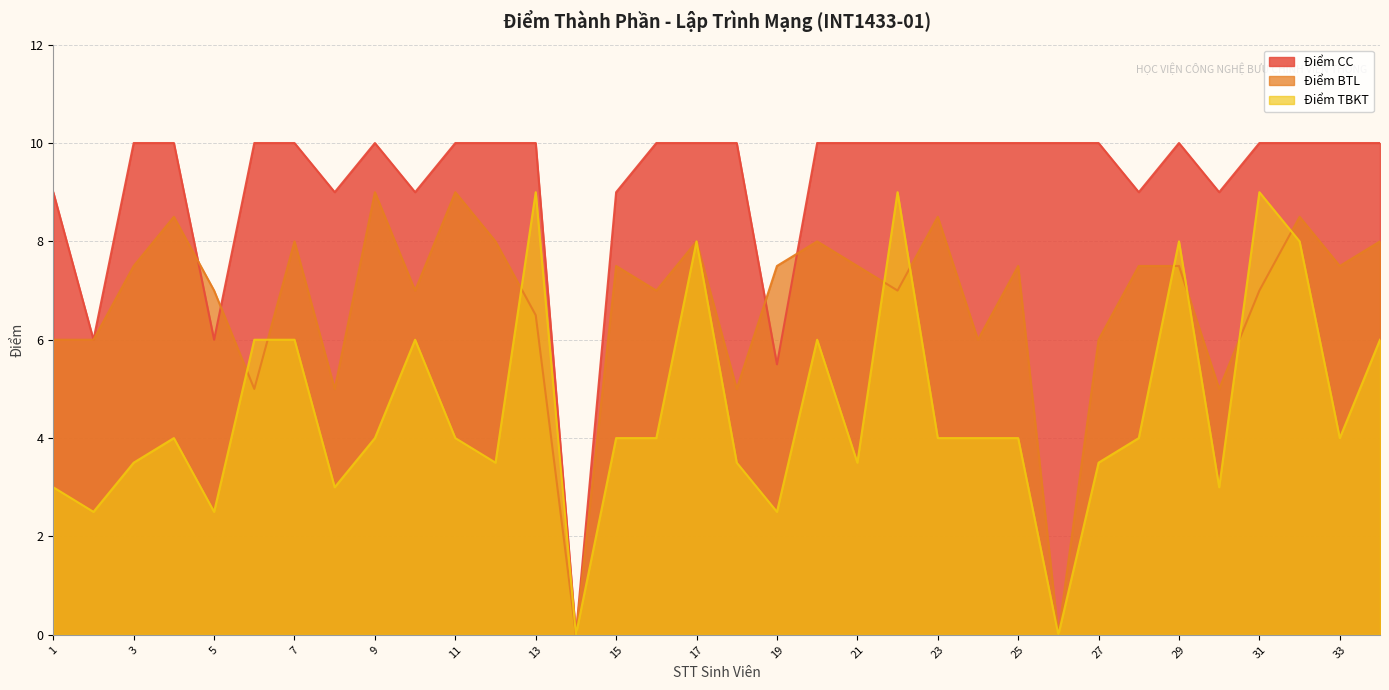

What is the average value of the Điểm BTL series?

6.7